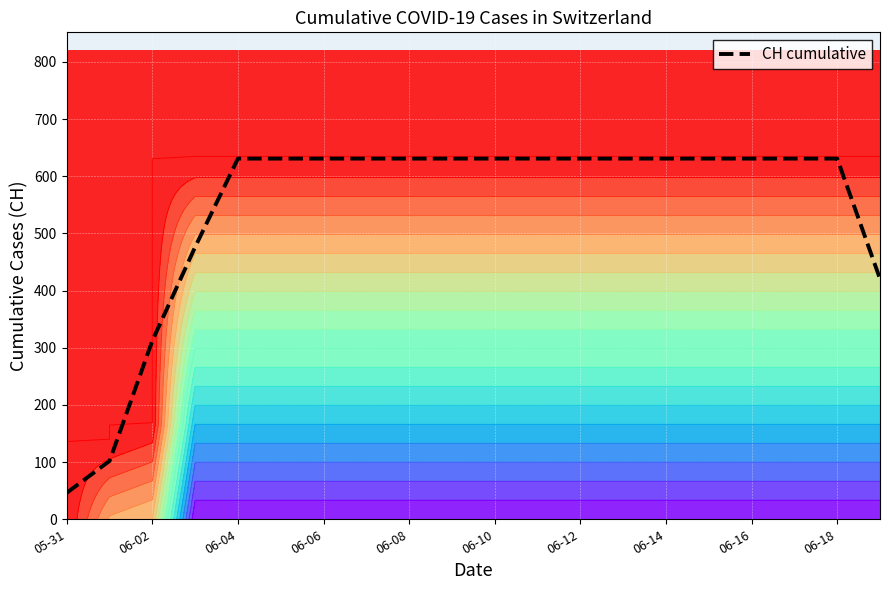

Reading left to right, what are all the values shown in this chart?

46.3	102.0	312.3	476.3	631.0	631.0	631.0	631.0	631.0	631.0	631.0	631.0	631.0	631.0	631.0	631.0	631.0	631.0	631.0	420.7